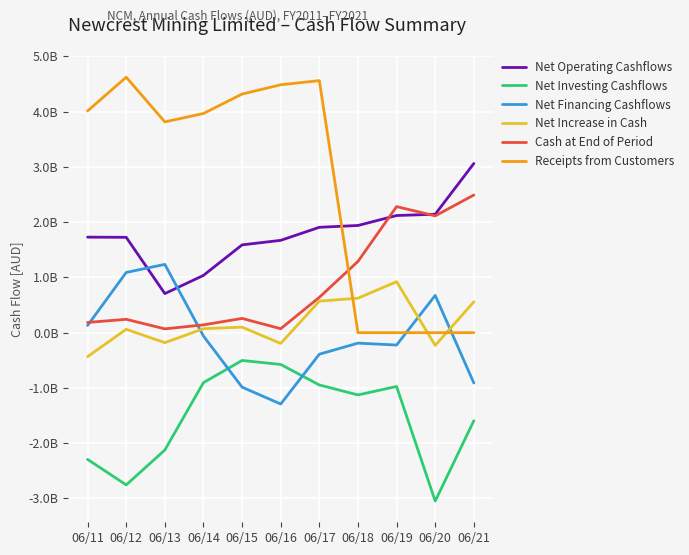

What are all the series names shown in the legend?

Net Operating Cashflows, Net Investing Cashflows, Net Financing Cashflows, Net Increase in Cash, Cash at End of Period, Receipts from Customers